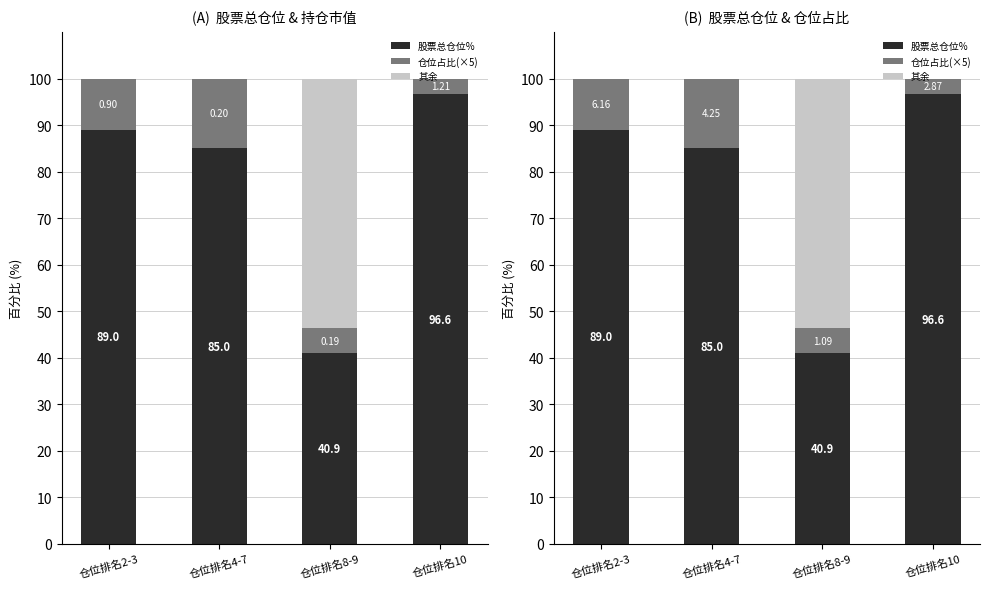

Reading left to right, extract all data points from this chart.

股票总仓位%: 89.0	85.0	40.9	96.6
仓位占比(×5): 11.0	15.0	5.5	3.4
其余: 0.0	0.0	53.7	0.0